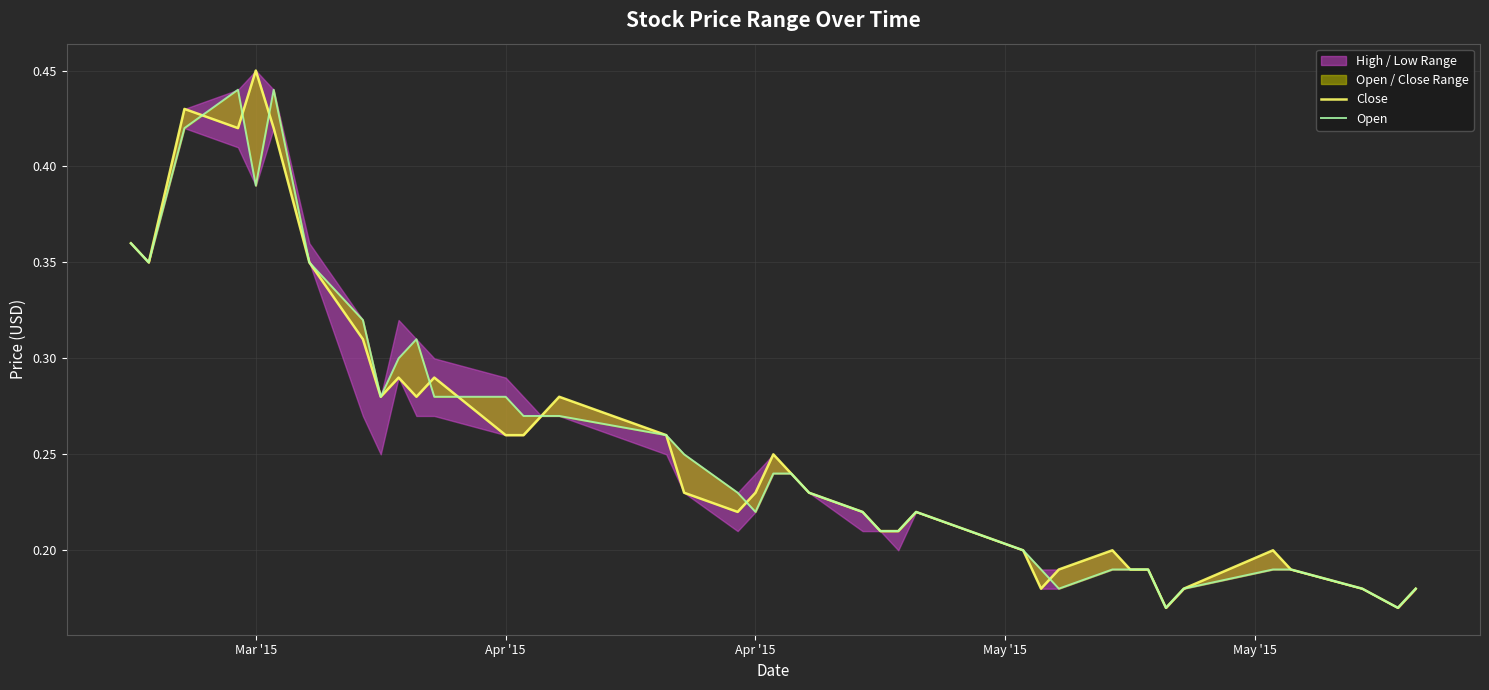

Which series has the largest total across all categories?

Open